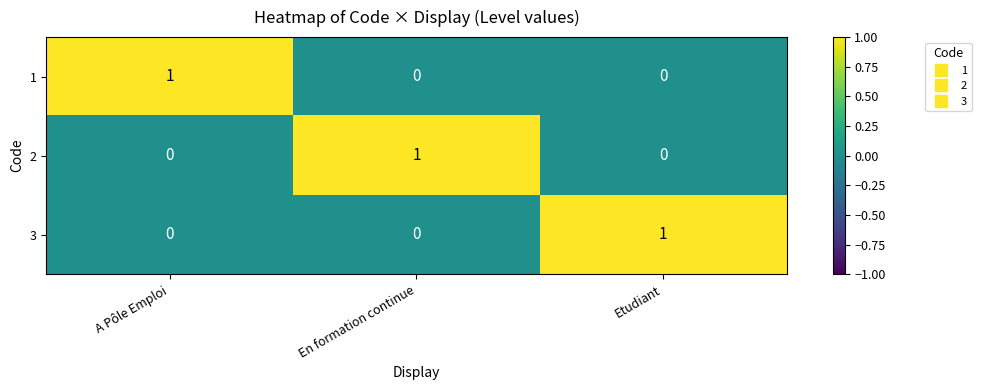

Is it true that 1 equals 1 at A Pôle Emploi?

True